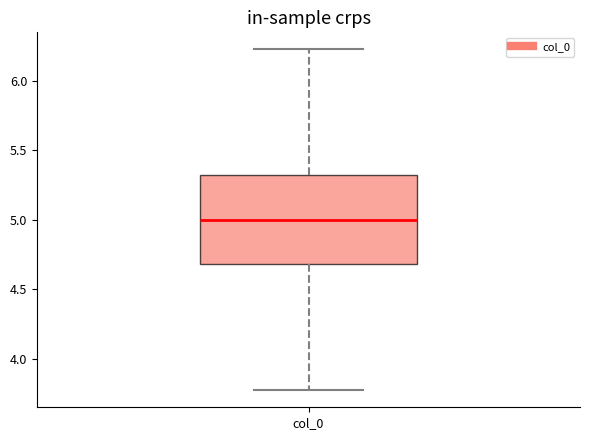

Transcribe this box plot: give where the median line is, the range the box spans, and where the two whiskers end, as read against the y-axis. The values are not printed on the chart, so give them approximately, as read against the axis.

median 5.00, box 4.70 to 5.30, whiskers 3.75 to 6.25